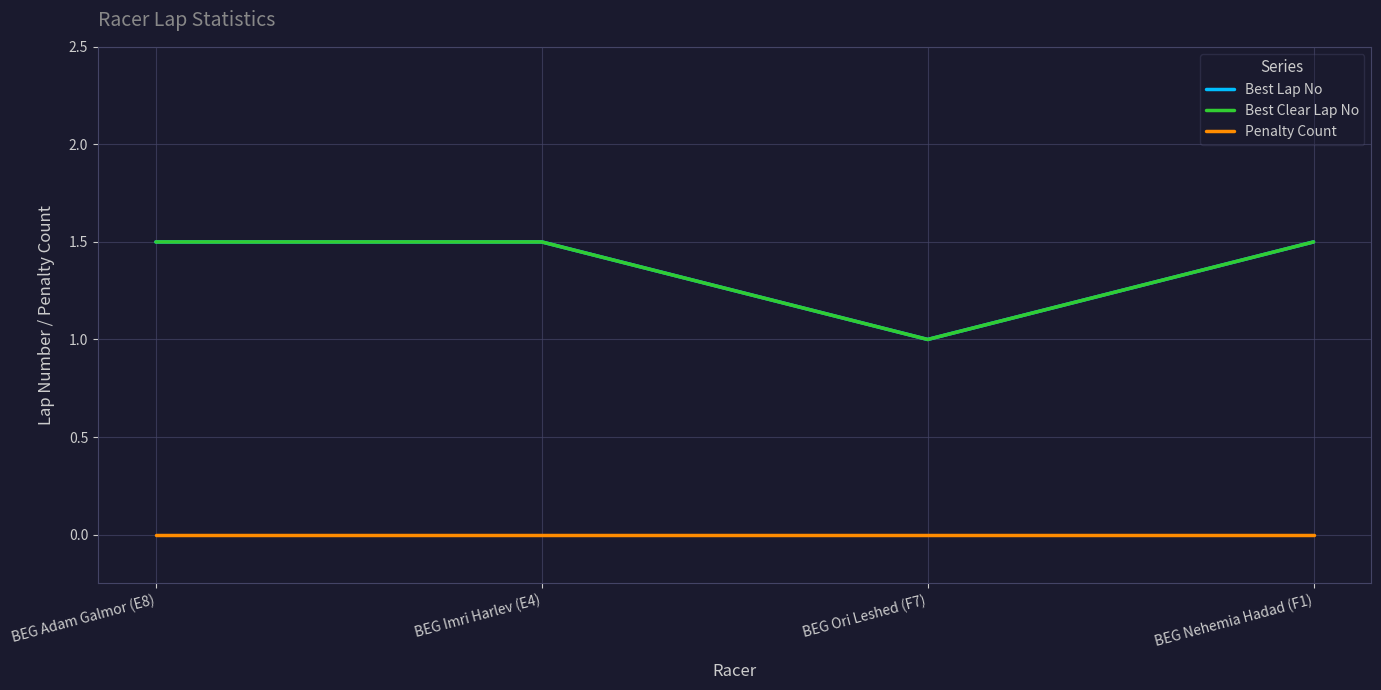

True or false: Penalty Count and Best Lap No cross at least once.

False